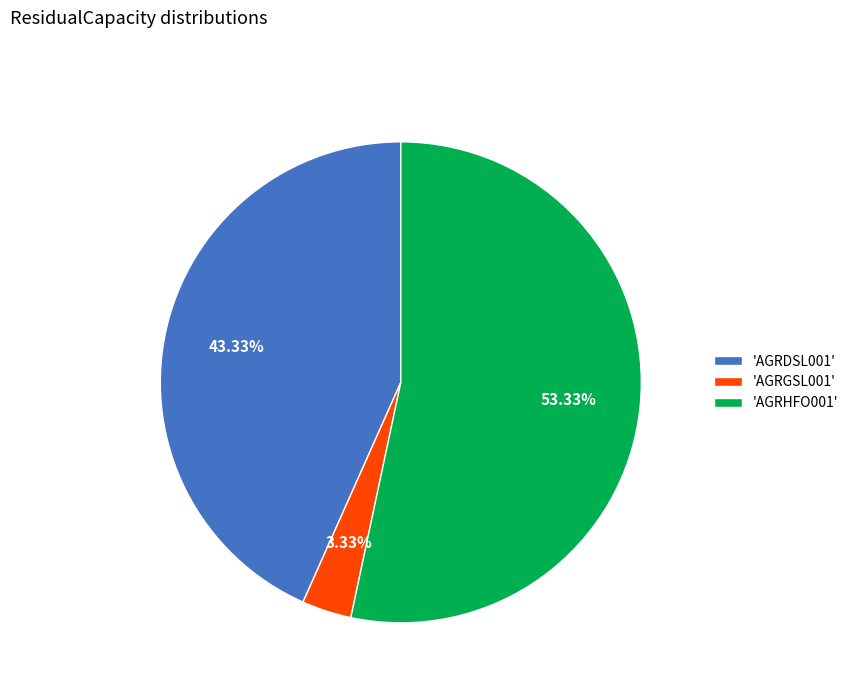

Which category has the biggest portion of the pie?

'AGRHFO001'